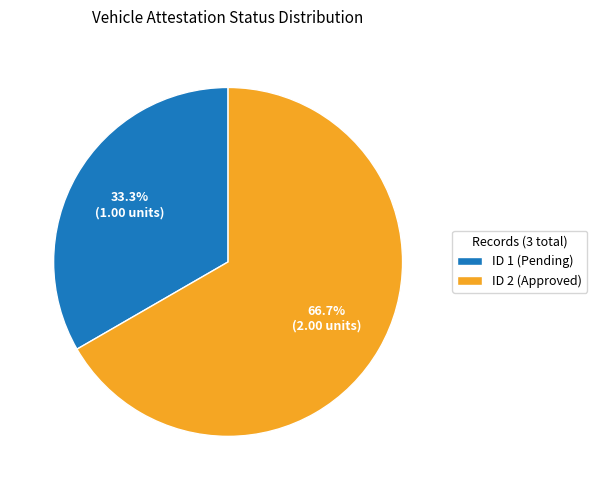

To the nearest percent, what is the difference between the ID 2 (Approved) and ID 1 (Pending) slice percentages?

33%